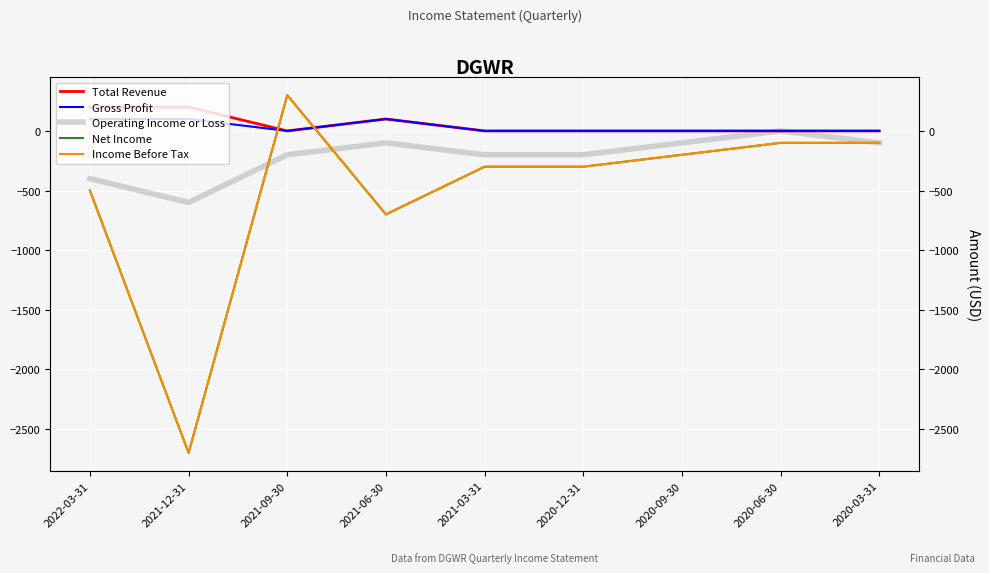

What is the total value across all series at 2020-03-31?

-300